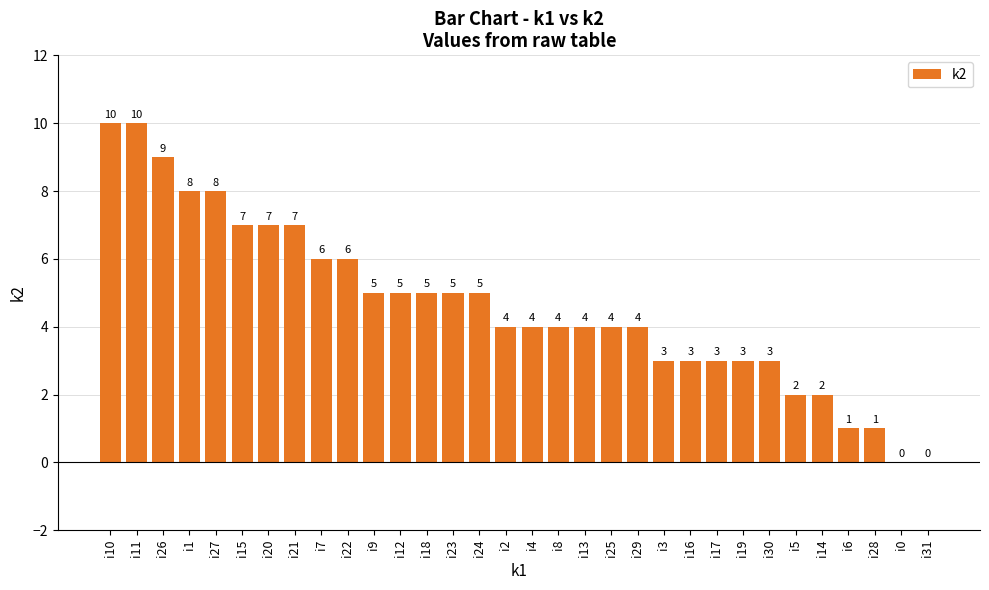

What is the greatest value displayed?

10